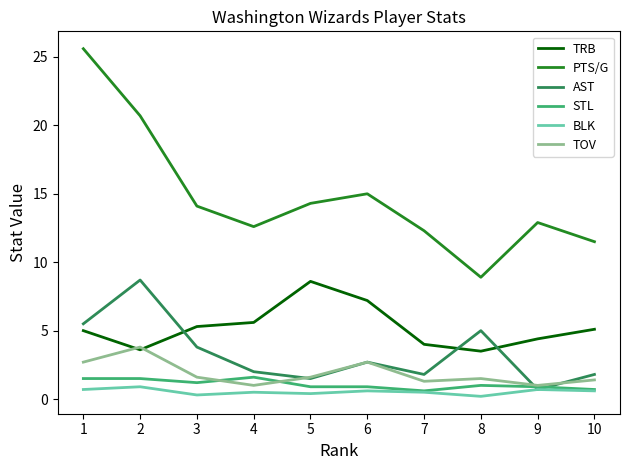

The value of PTS/G at 9 is 12.9. True or false?

True